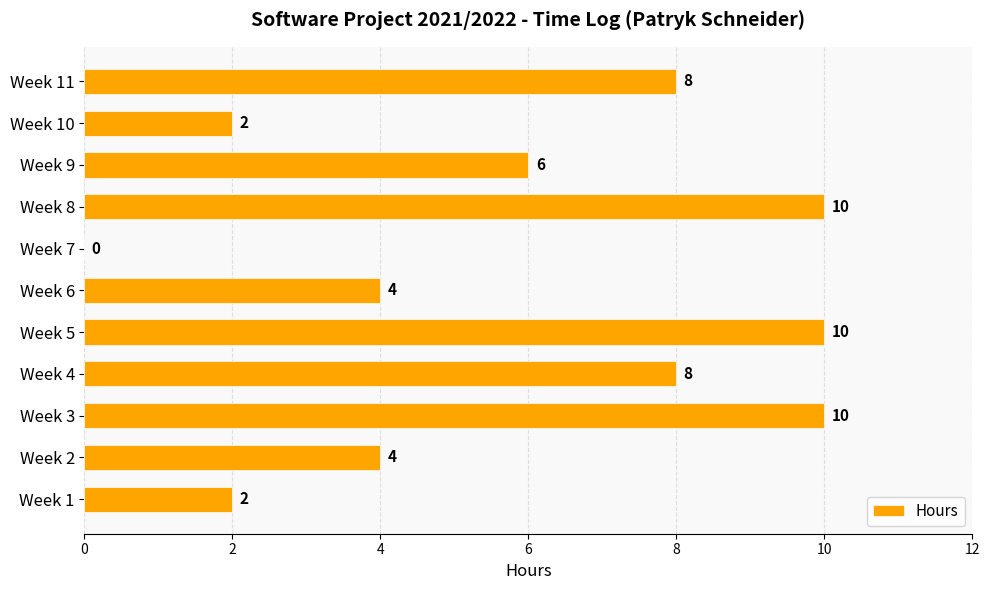

What value does the data have at Week 11?

8